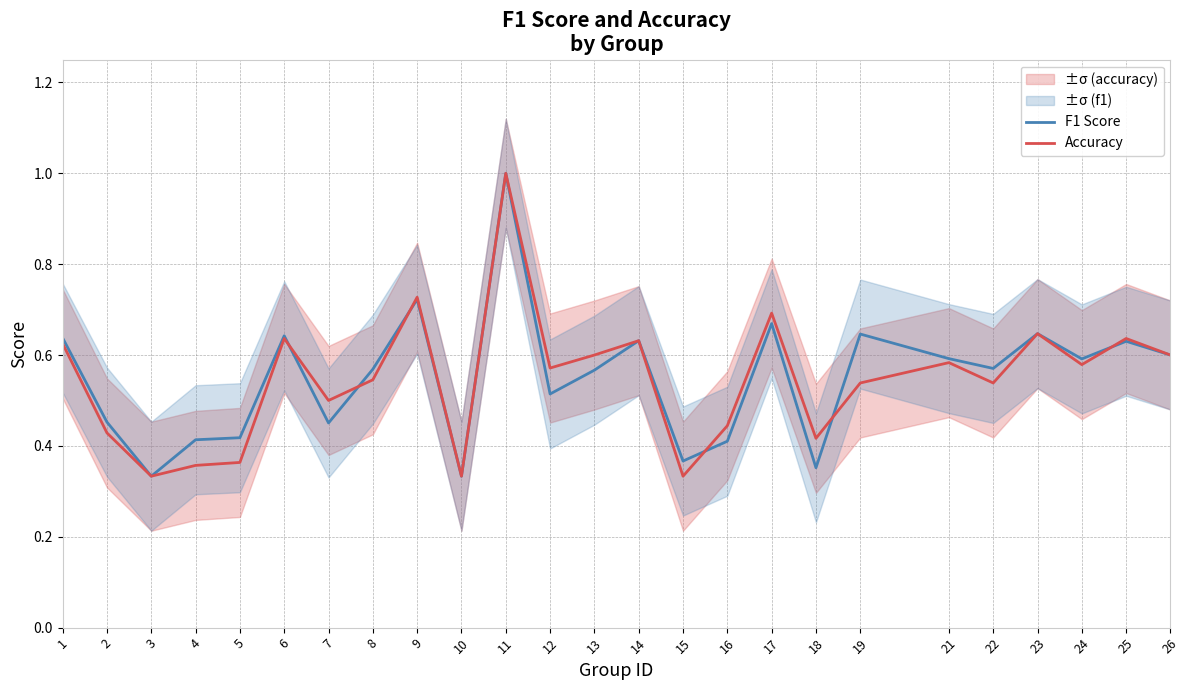

Is the value of Accuracy at 3 greater than the value of F1 Score at 8?

No